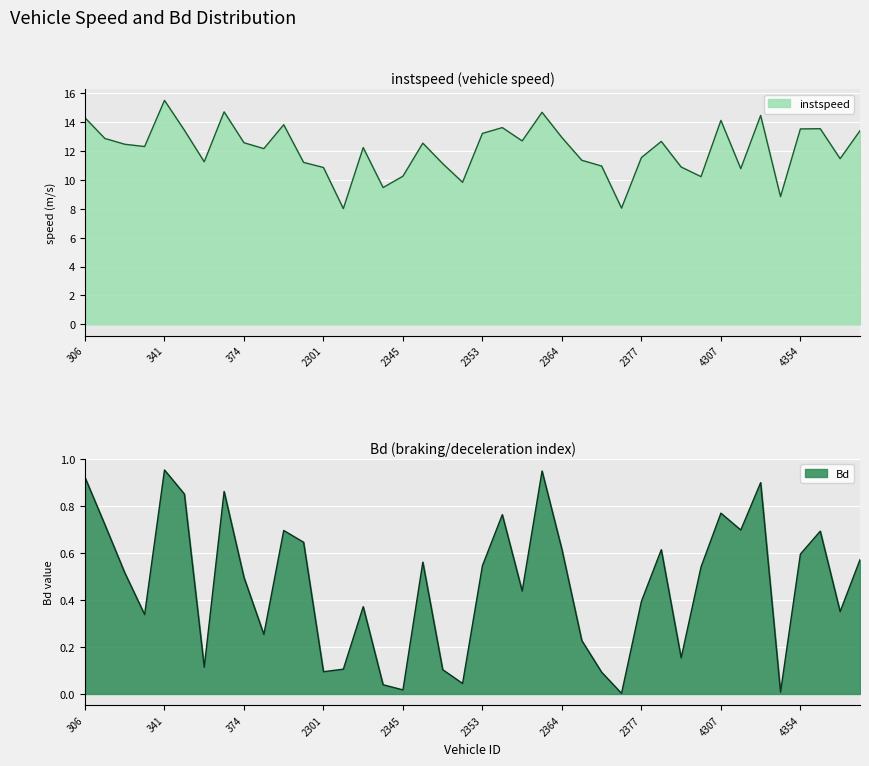

At which category does Bd reach its first local peak?

341